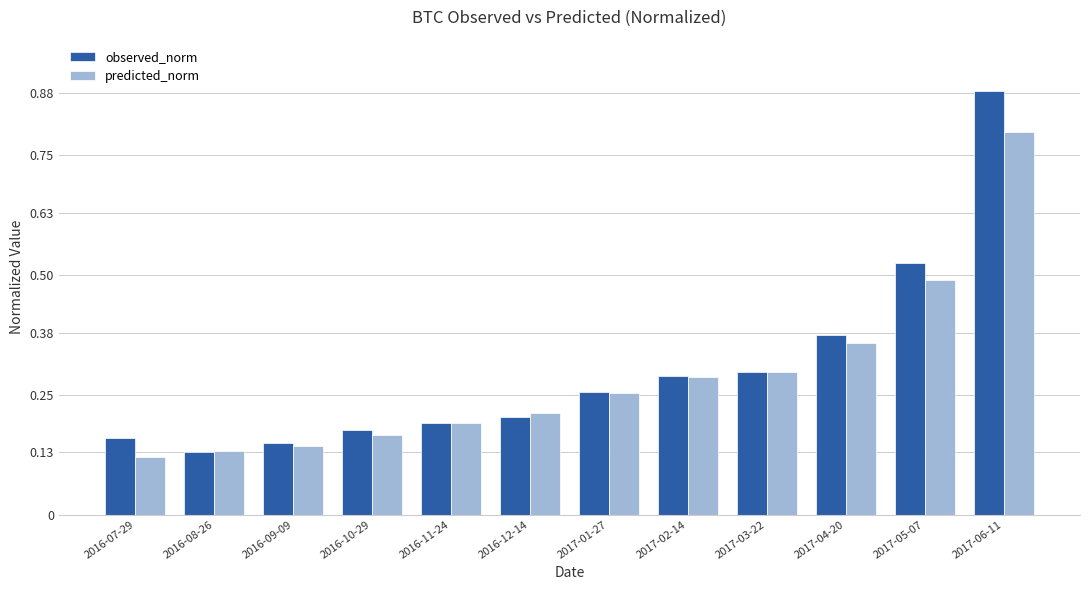

Between 2016-09-09 and 2017-02-14, which series saw the biggest shift?

predicted_norm